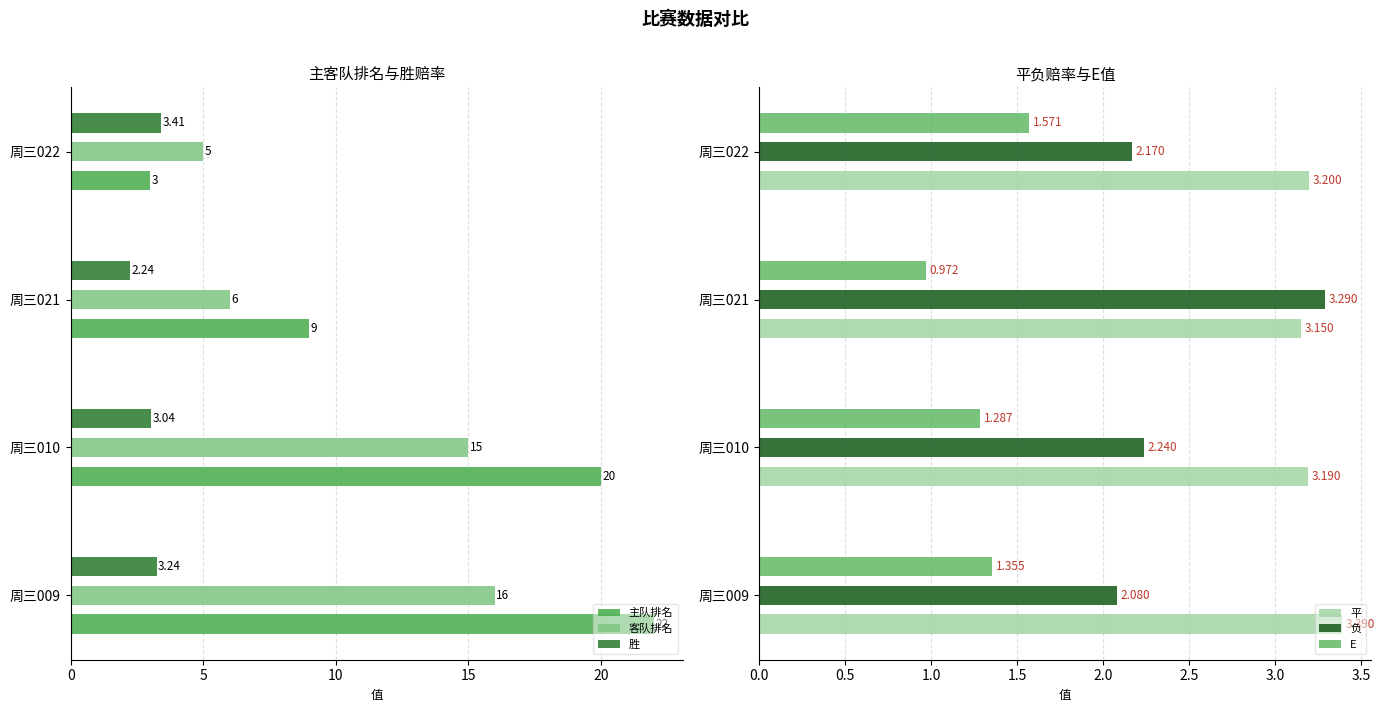

Rank the categories by 主队排名 value from highest to lowest.

周三009, 周三010, 周三021, 周三022